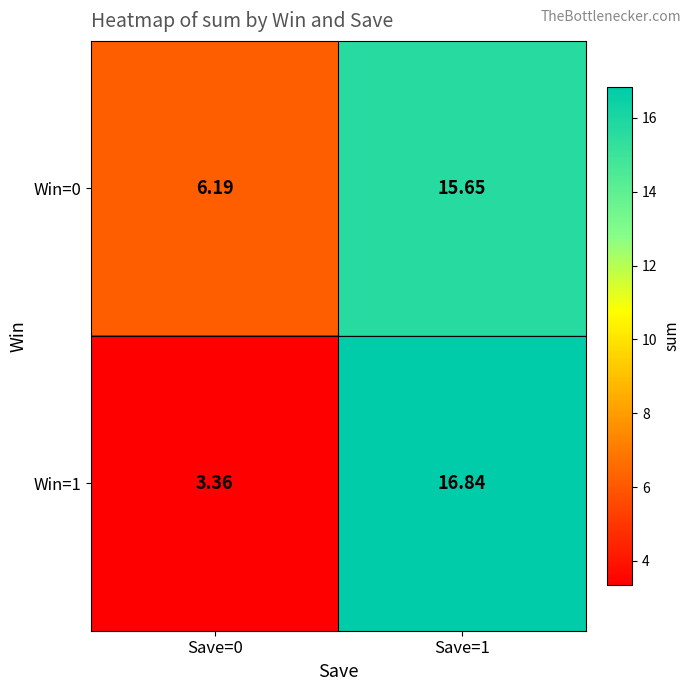

Is the value of Win=0 at Save=0 greater than the value of Win=1 at Save=0?

Yes